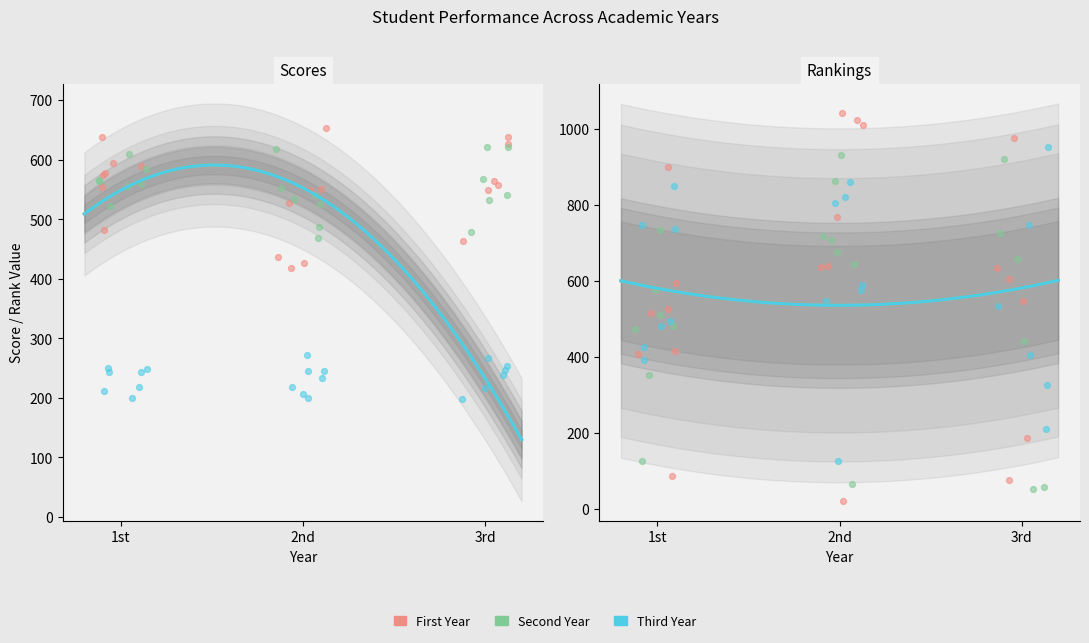

Which series reaches the maximum Y coordinate?

FIRST YEAR RANK